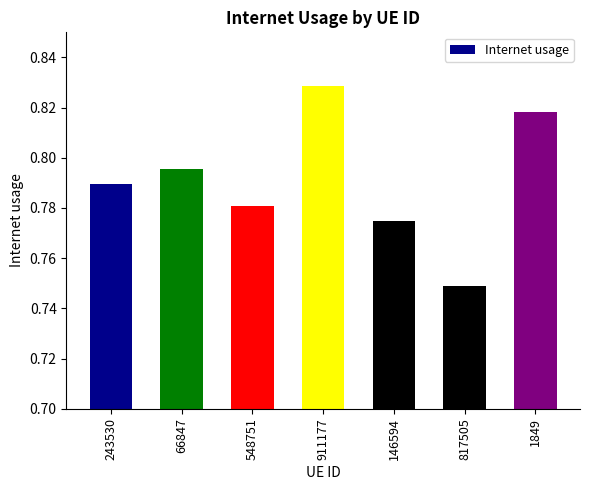

What is the label of the 3rd bar from the right?

146594